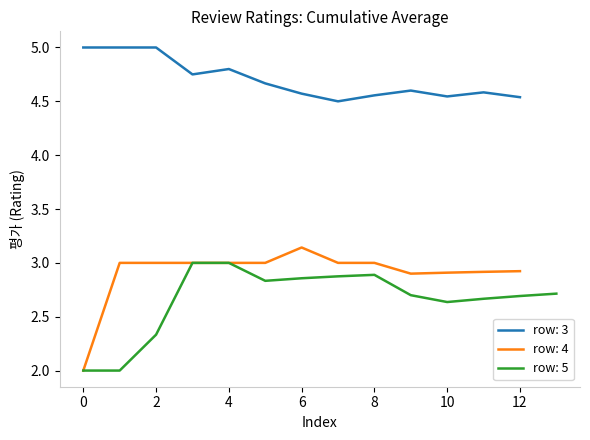

True or false: row: 3 and row: 4 cross at least once.

False